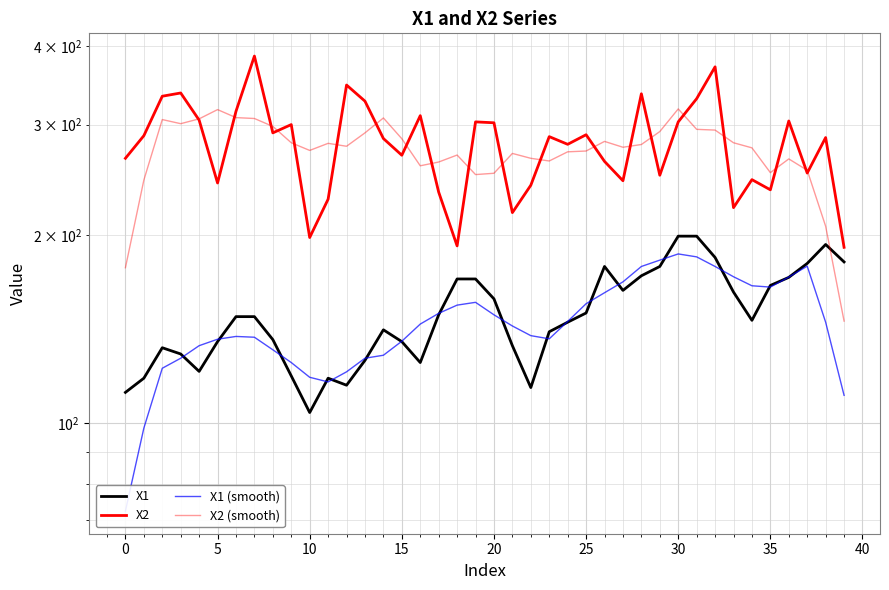

Which series ends up on top after the final intersection of X2 and X2 (smooth)?

X2